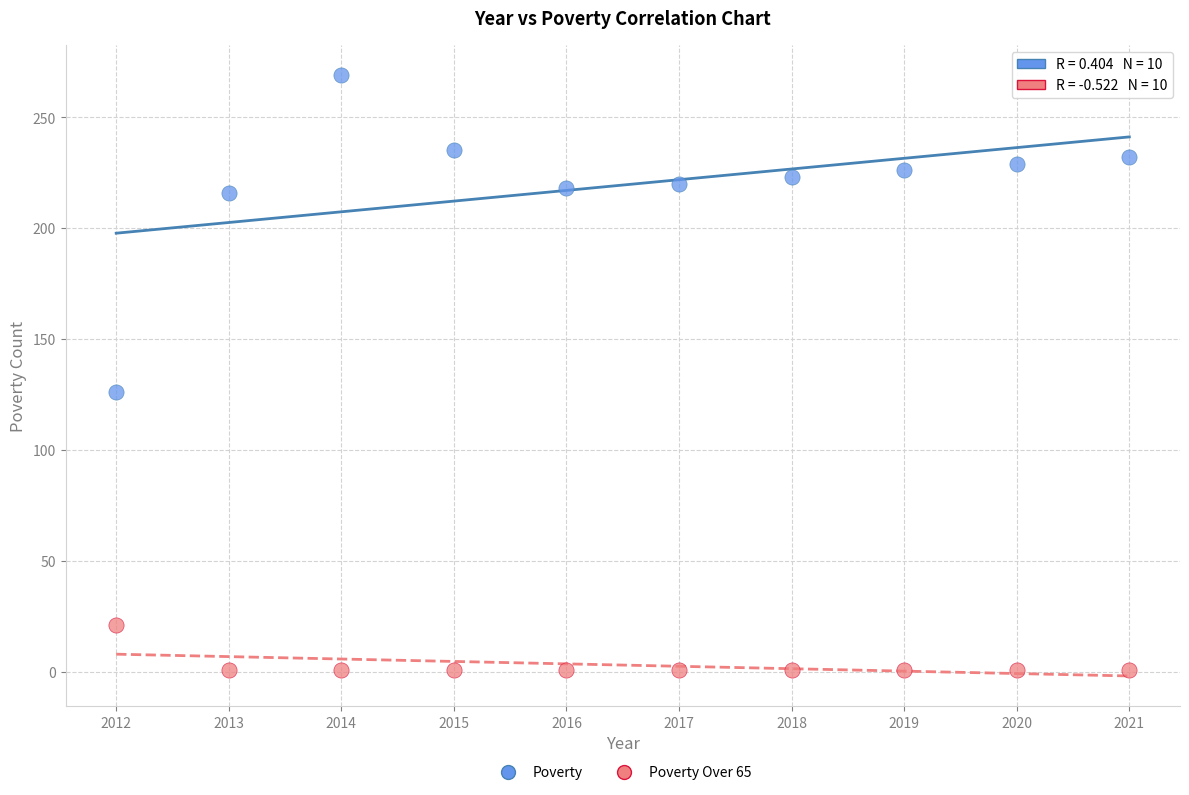

Across all series, what Y value is closest to 135?

126